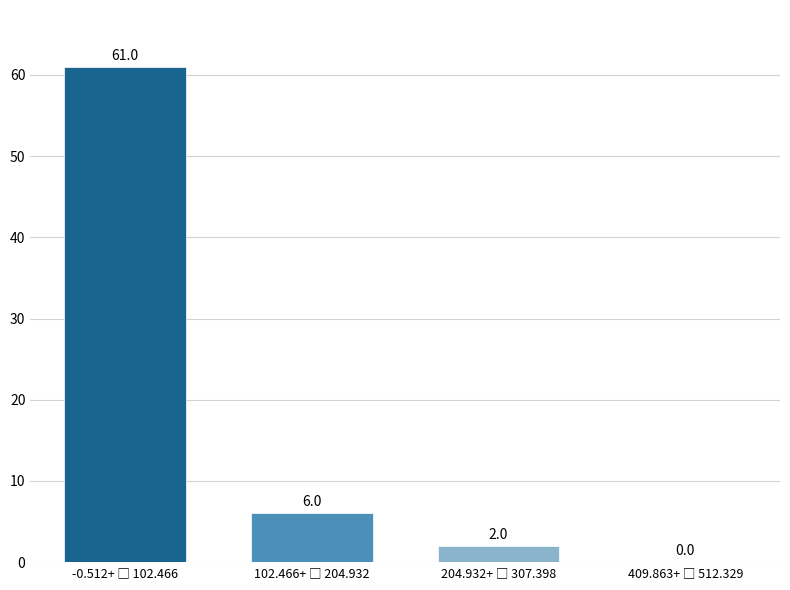

What is the sum of all values?

69